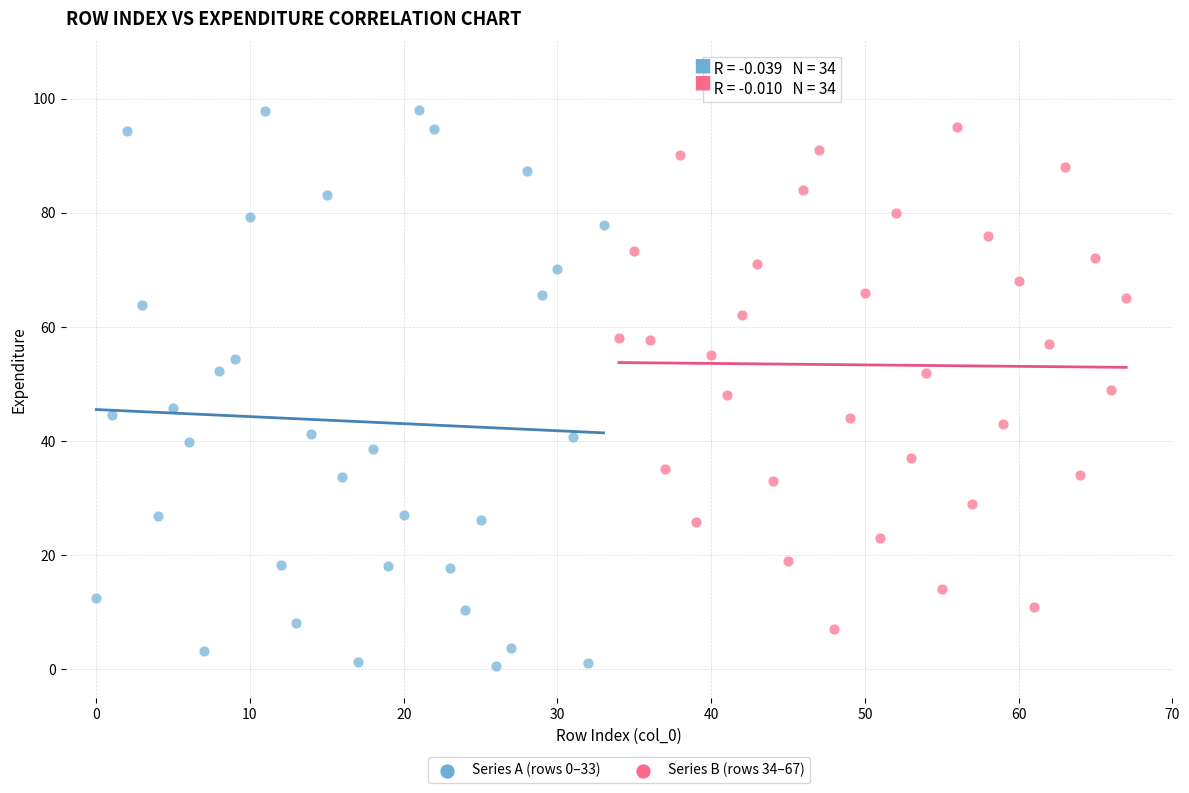

Which series has the widest spread of Y values?

Series A (rows 0–33)